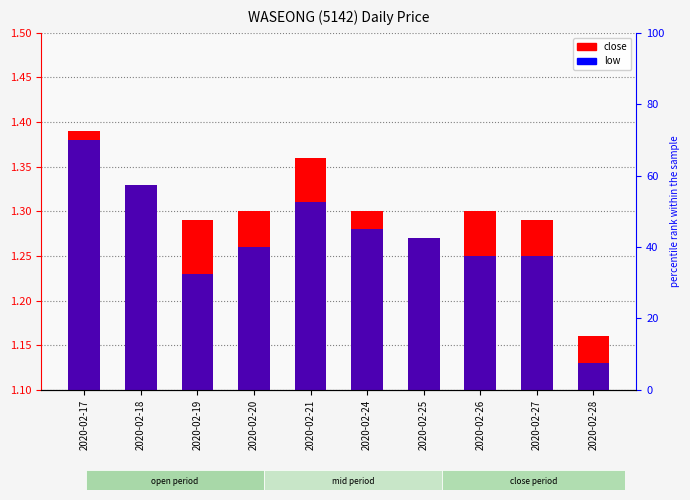

List the series in order of their overall mean, highest first.

close, low